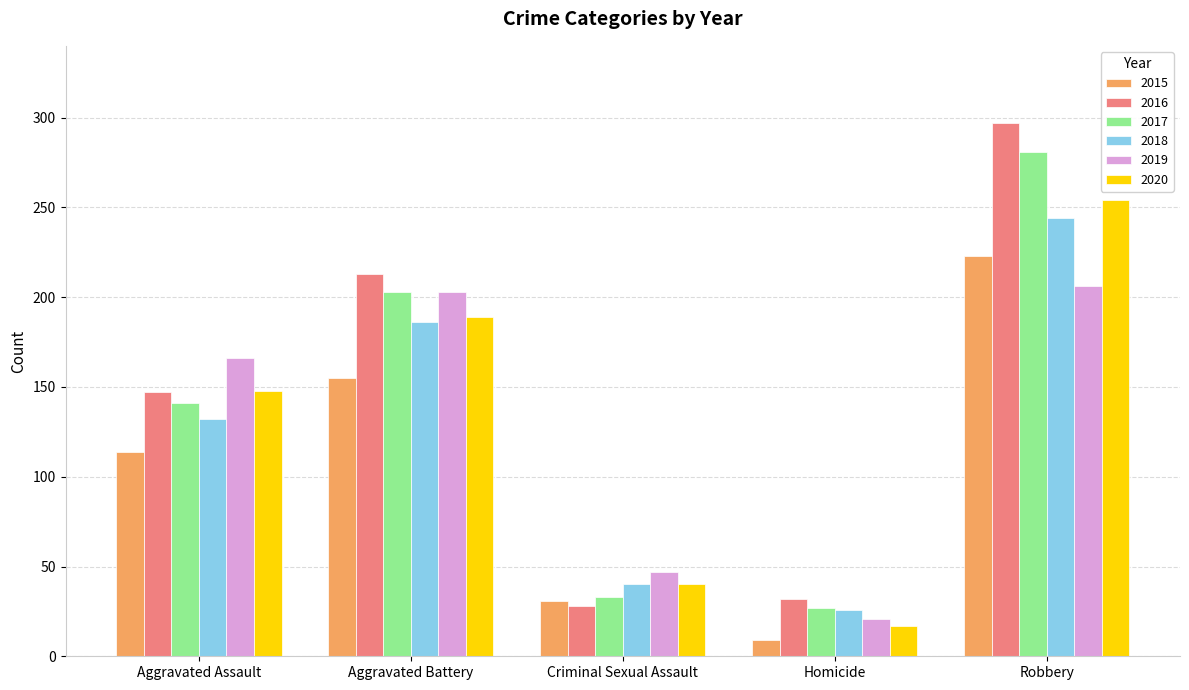

What is the sum of the 2015 values at Aggravated Assault and Homicide?

123